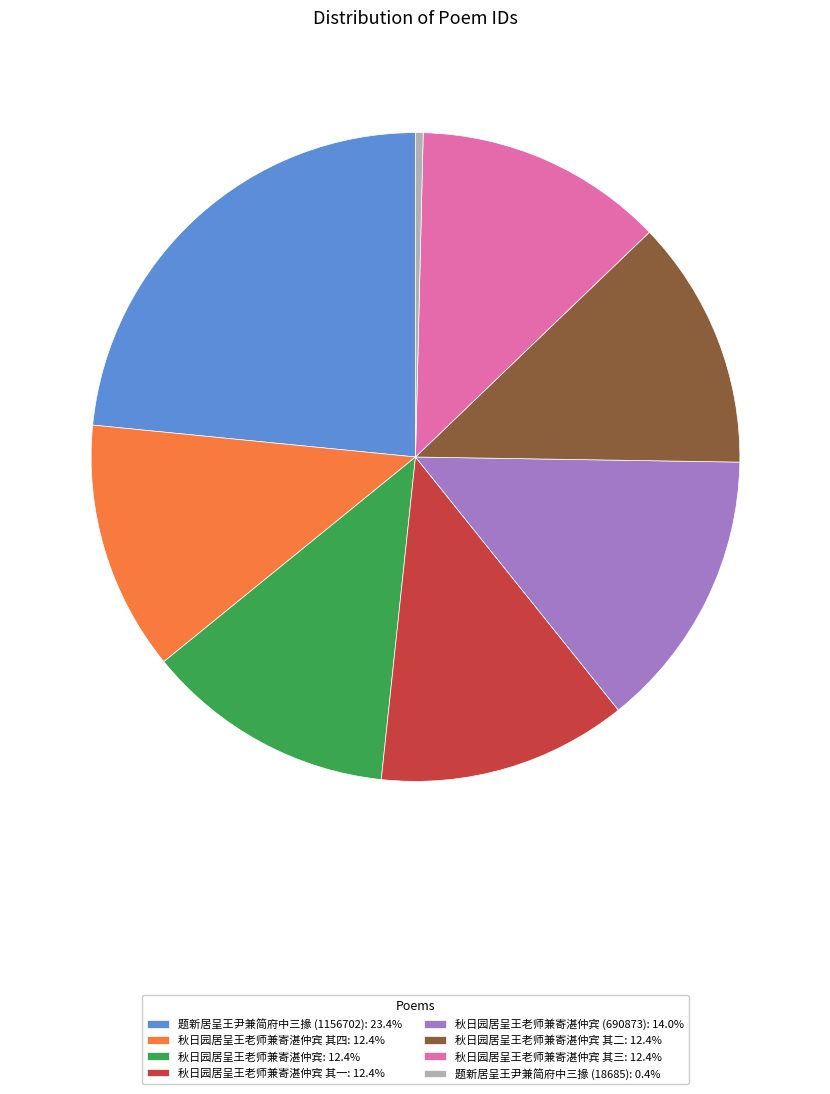

Is there any slice that represents more than half of the pie?

No